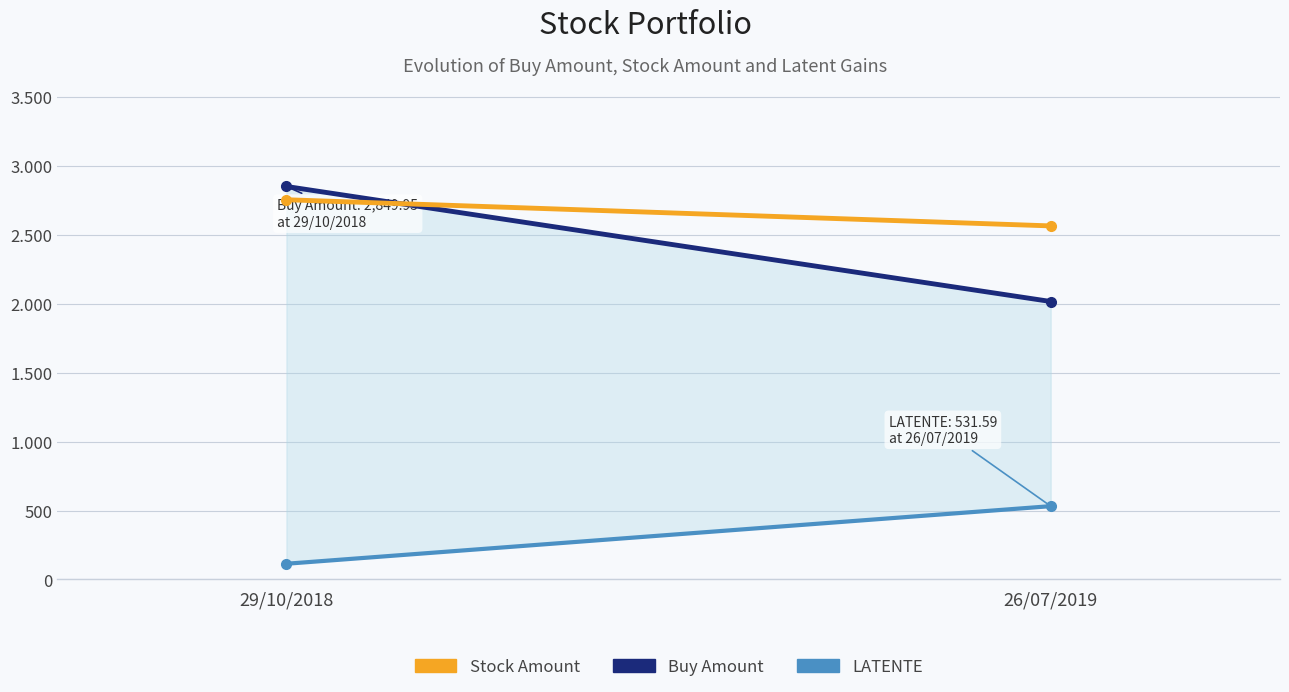

What is the label of the 1st point from the left?

29/10/2018